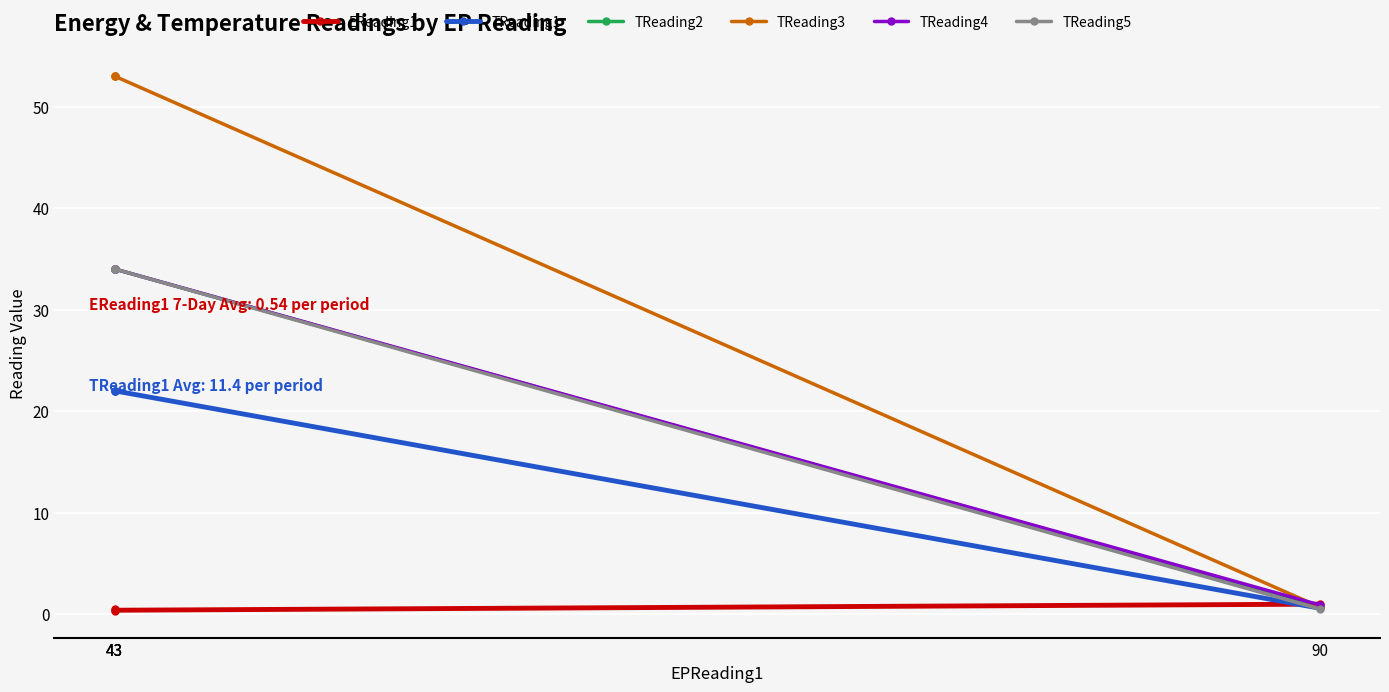

What is the minimum value for TReading2?

0.8